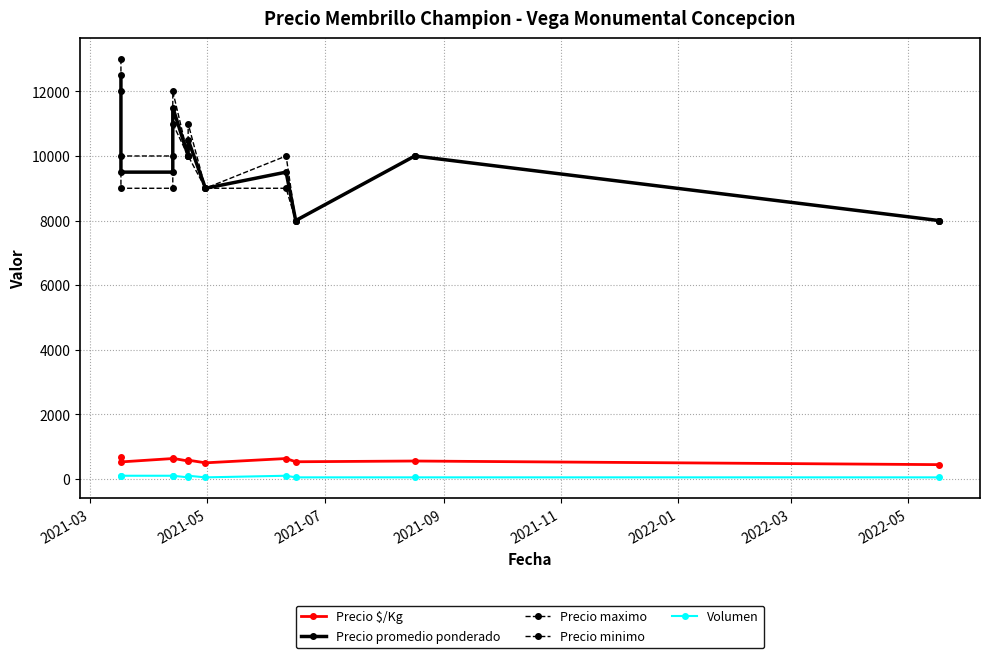

At which category is the sum across all series the highest?

2021-03